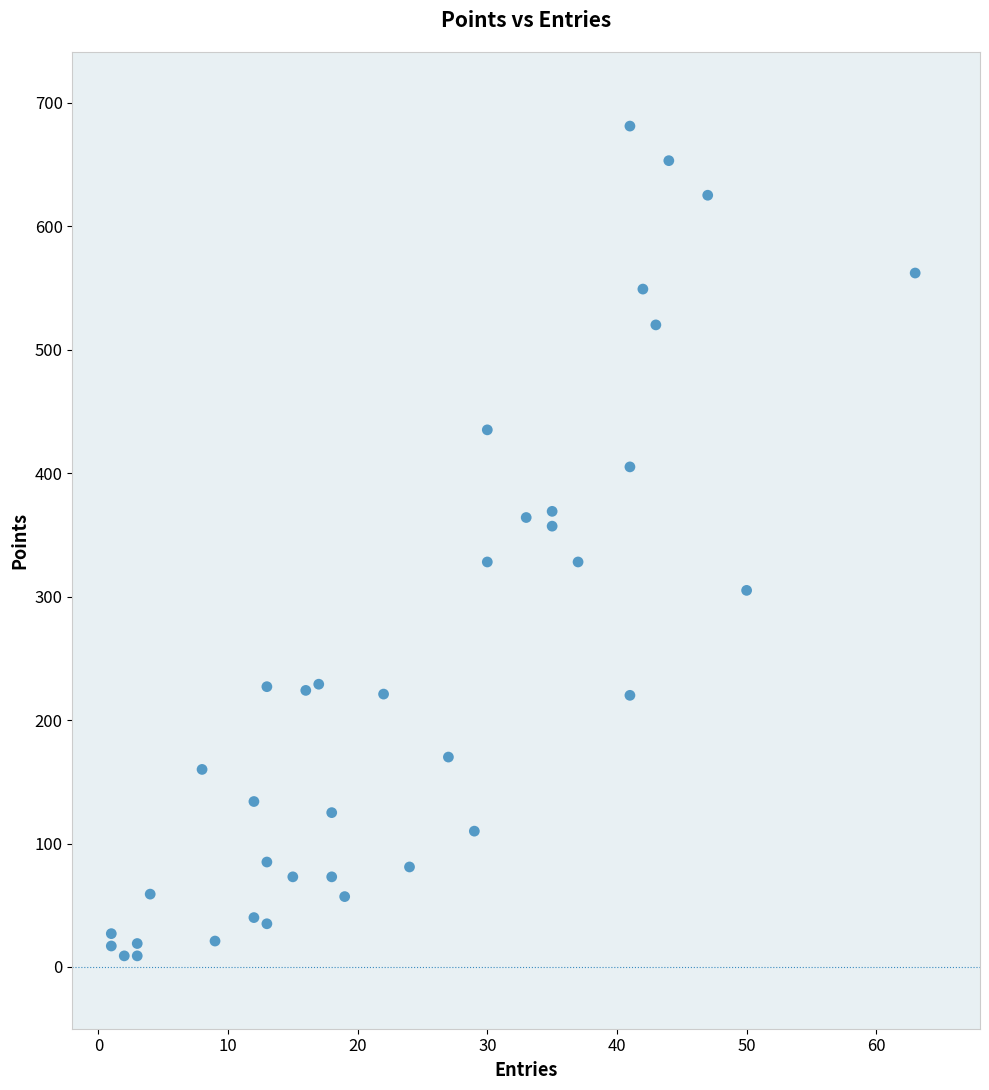

What is the range of X values (max minus min)?

62